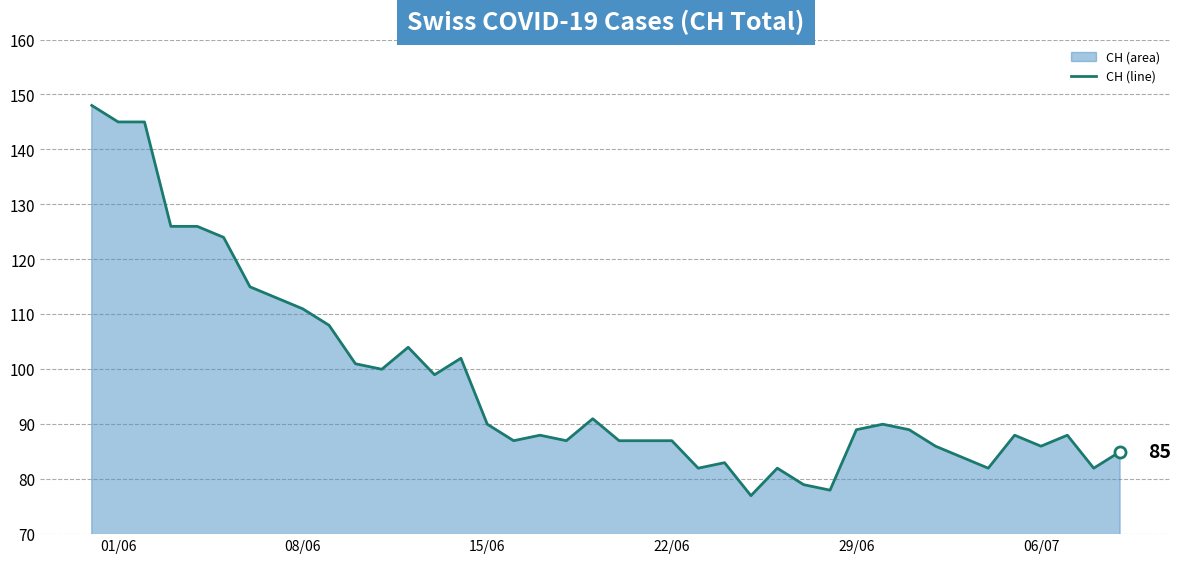

What is the minimum value shown in the chart?

77